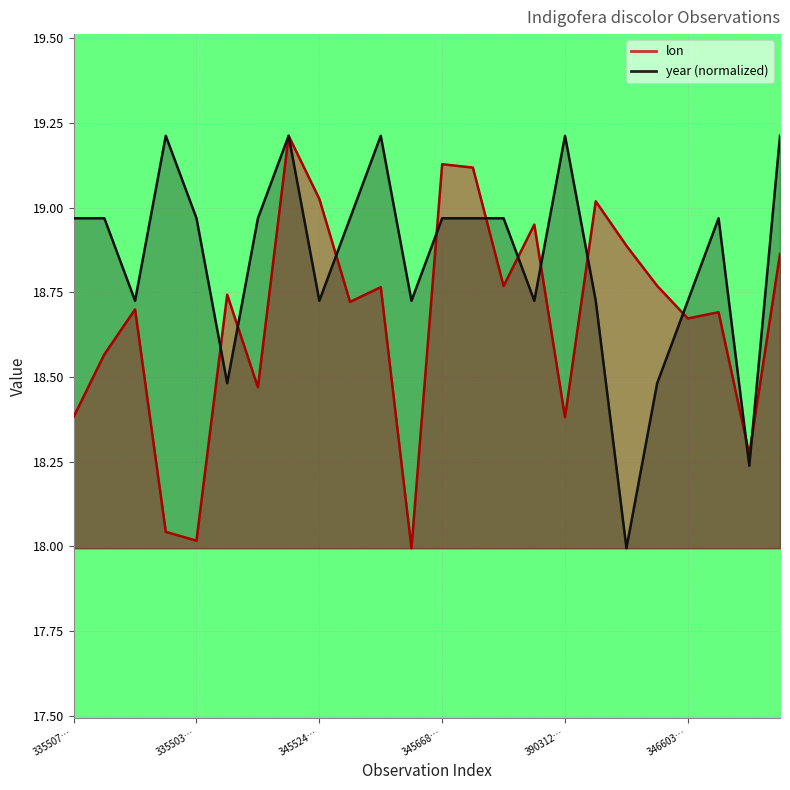

What position from the right is 3947586757?

14